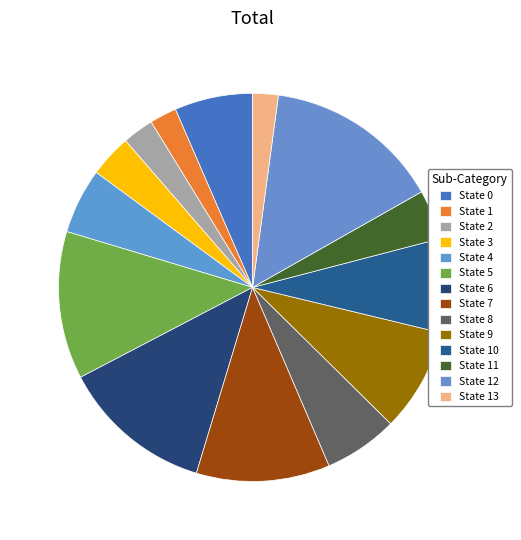

How many segments does this pie chart have?

14